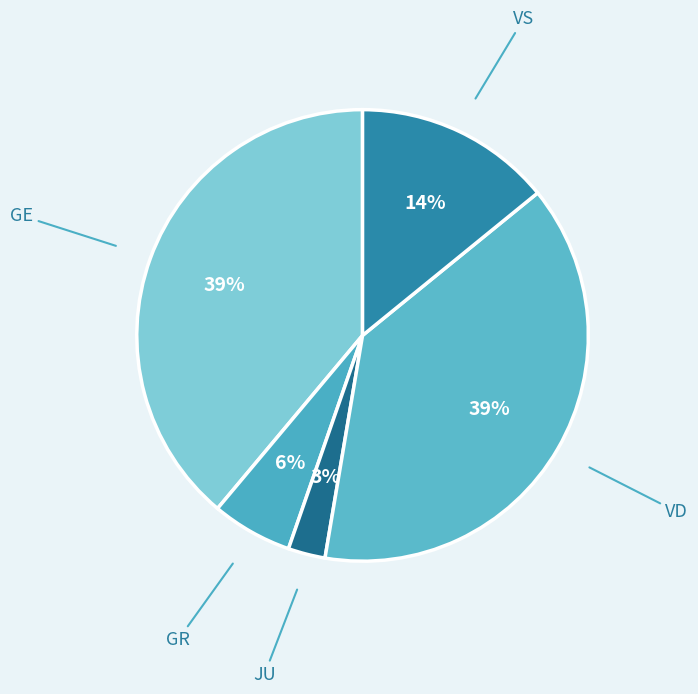

True or false: GR accounts for 6% of the total.

True